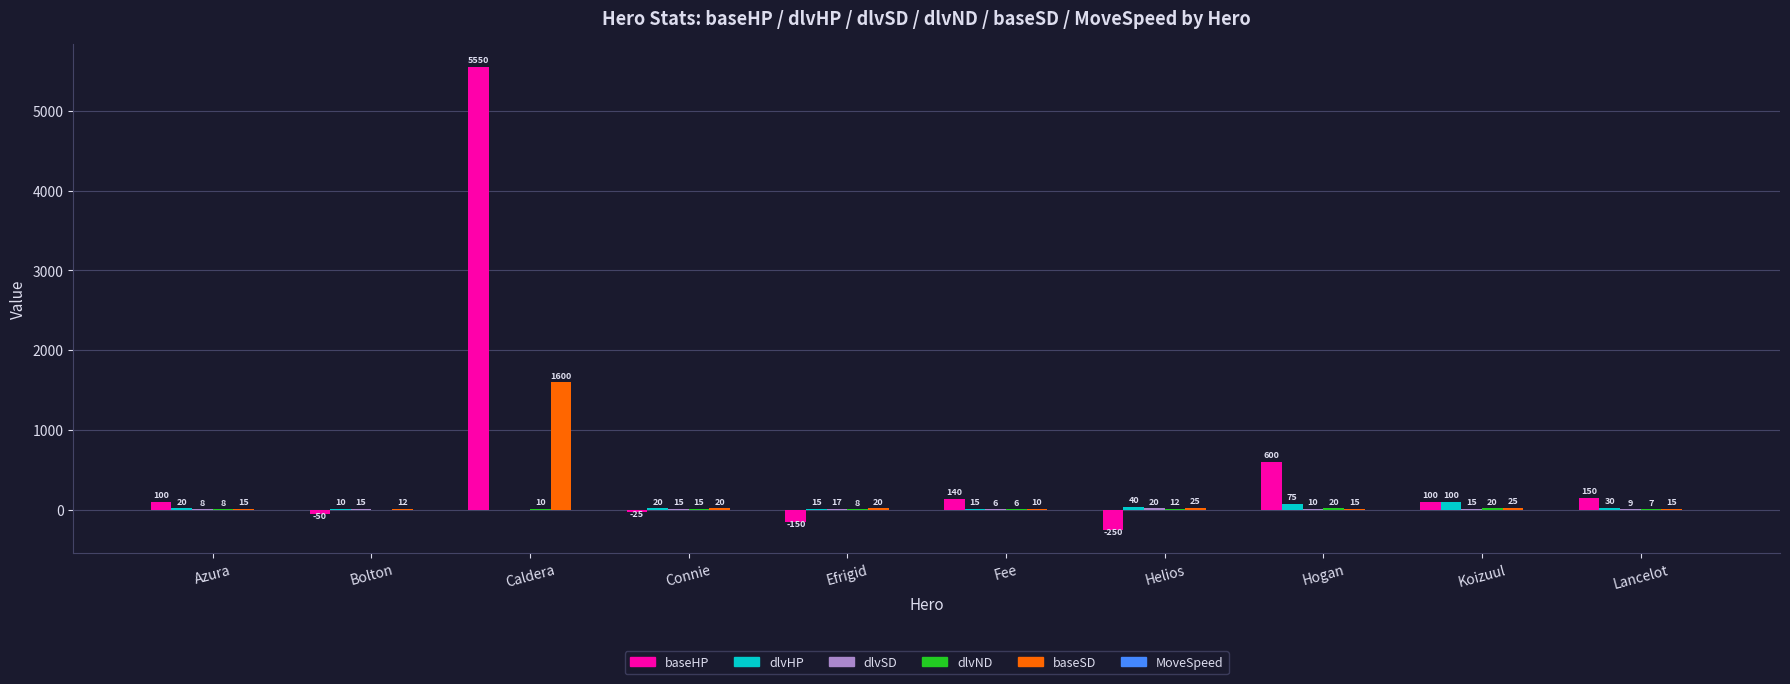

Which series has the largest total across all categories?

baseHP